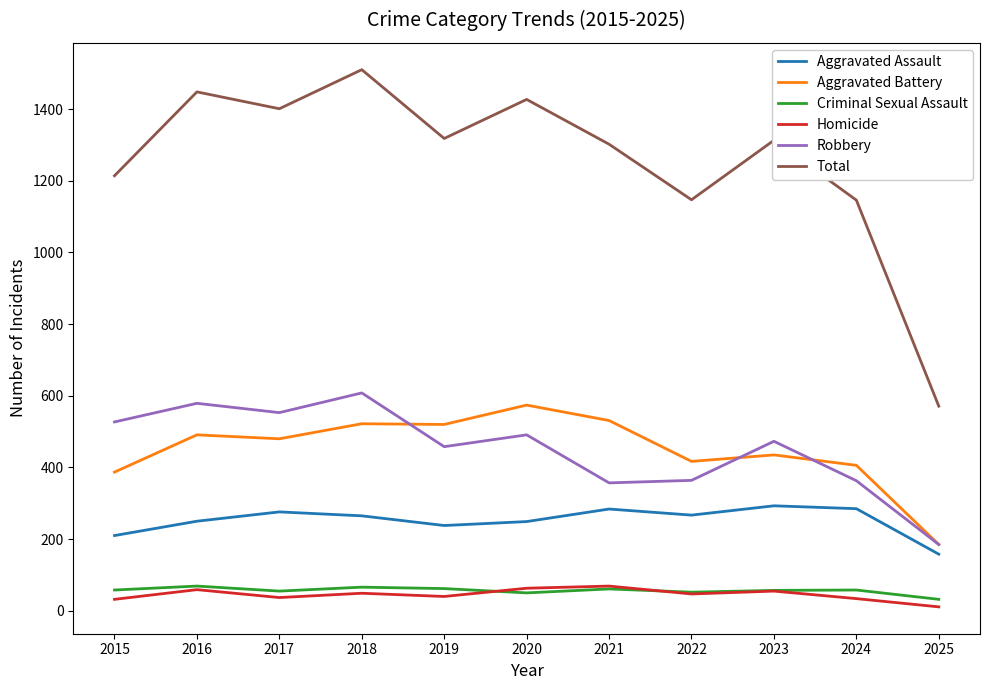

What is the highest value of the Aggravated Assault series?

293